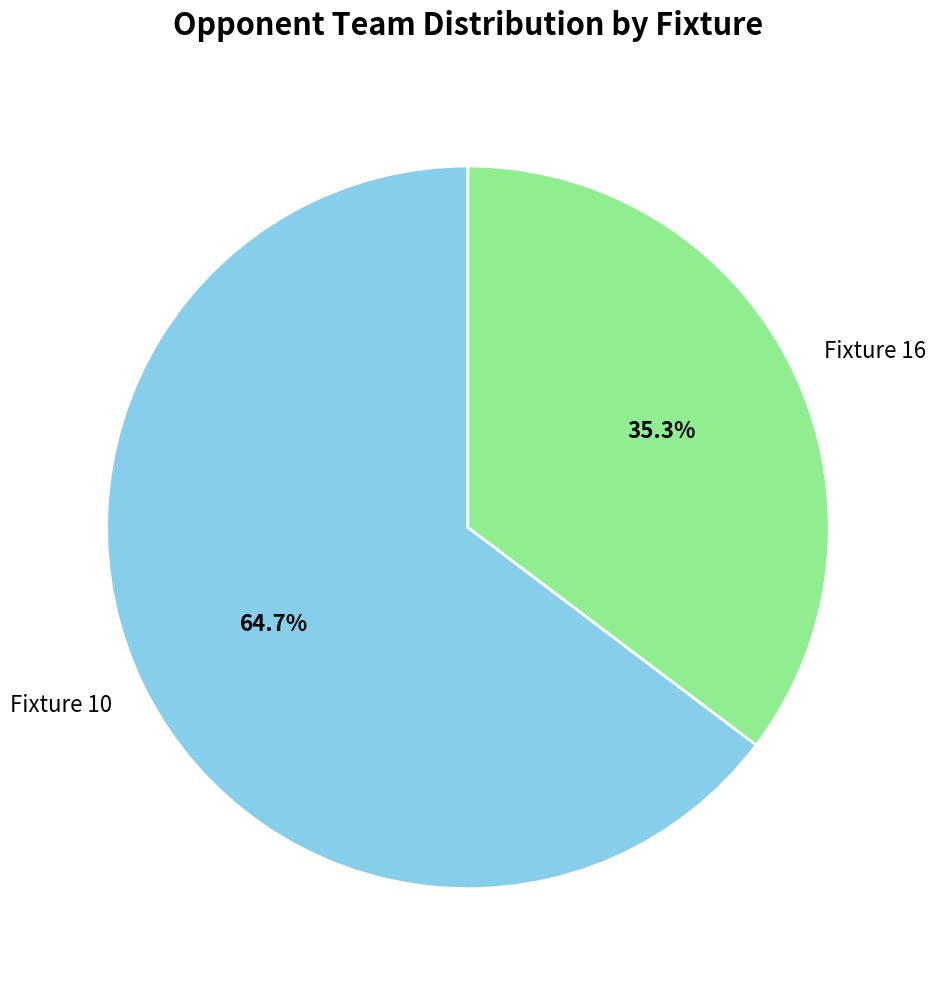

To the nearest percent, what percentage of the pie is Fixture 16?

35%